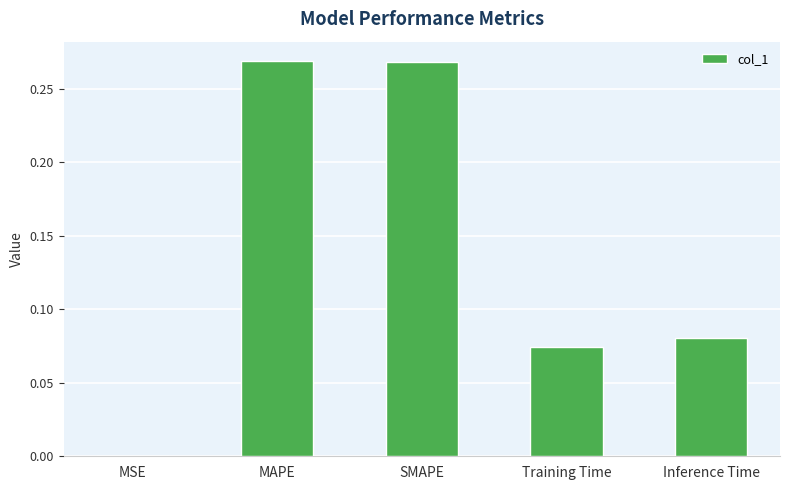

Is it true that the value at MSE is 0.0?

True